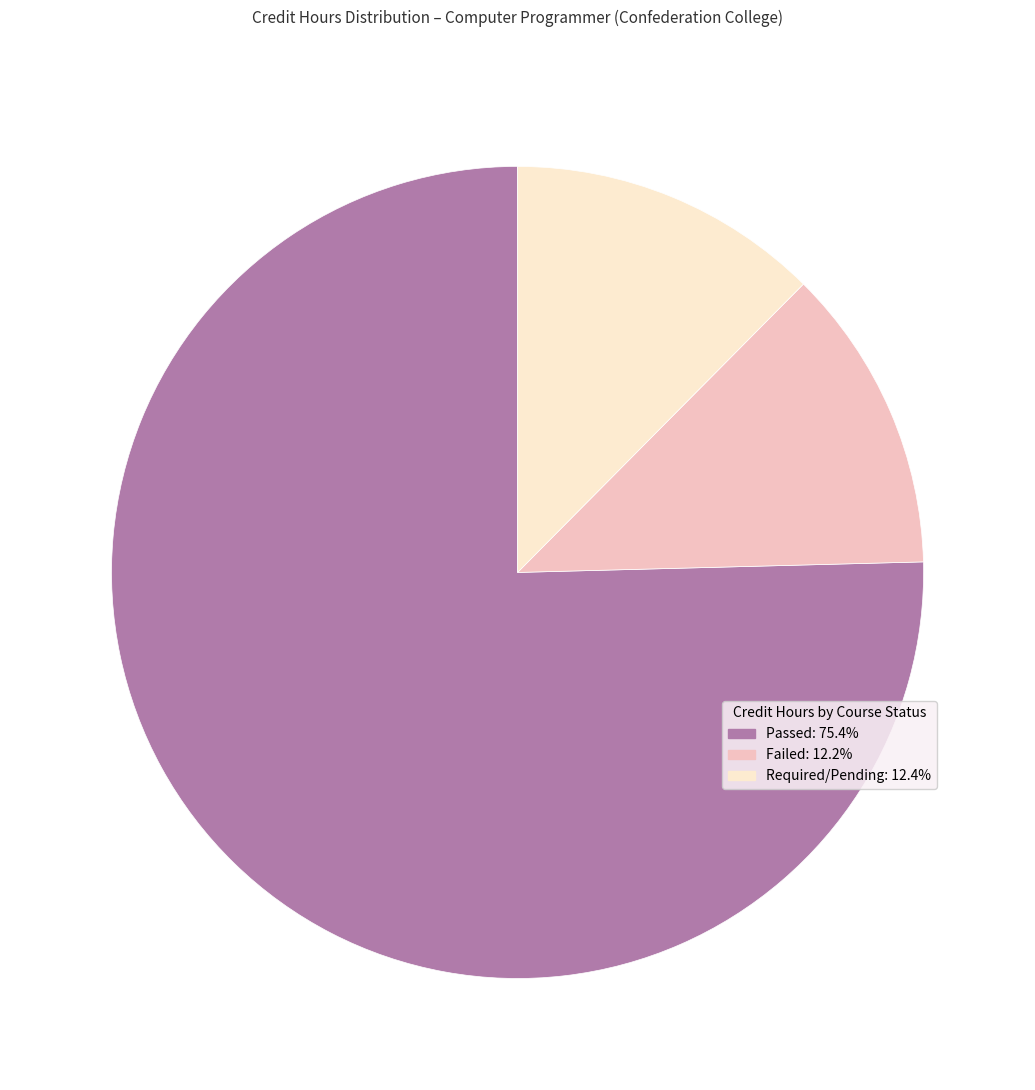

Is there any slice that represents more than half of the pie?

Yes